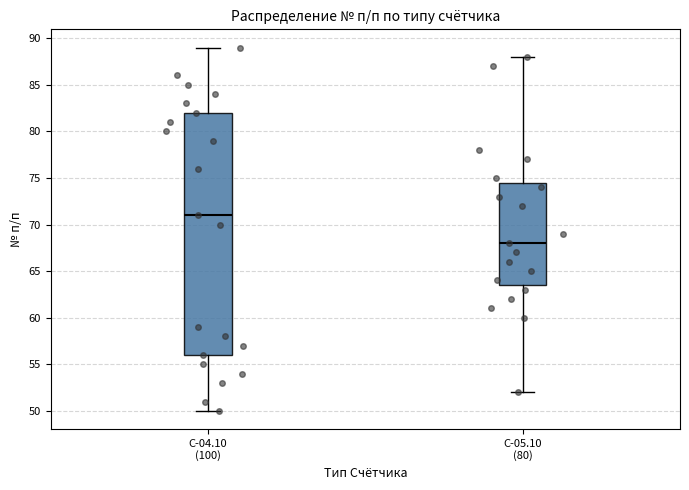

Where does the median line of the box for С-05.10 (80) sit on the y-axis? The values are not printed on the chart, so give them approximately, as read against the axis.

68.0